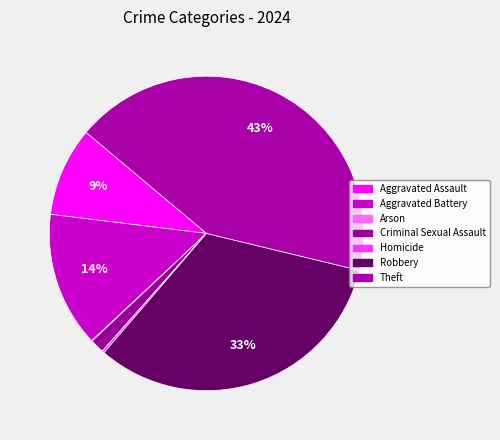

To the nearest percent, what percentage of the pie is Theft?

43%